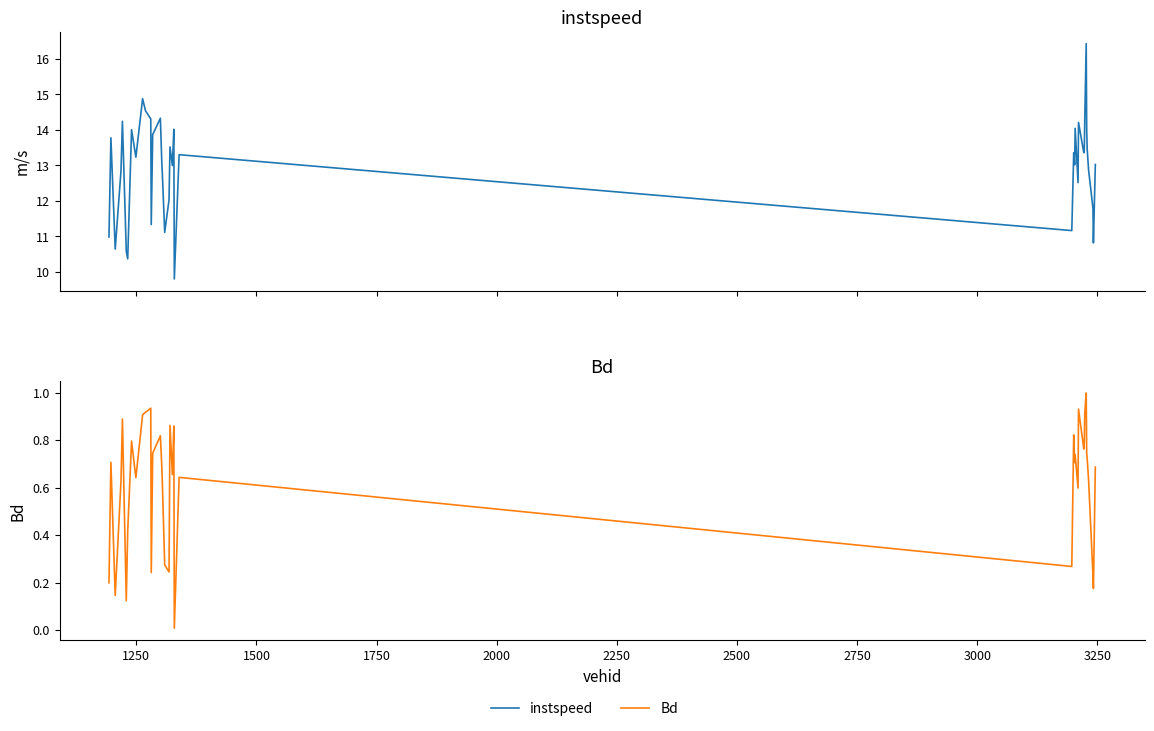

Which series has the largest range (max minus min)?

instspeed